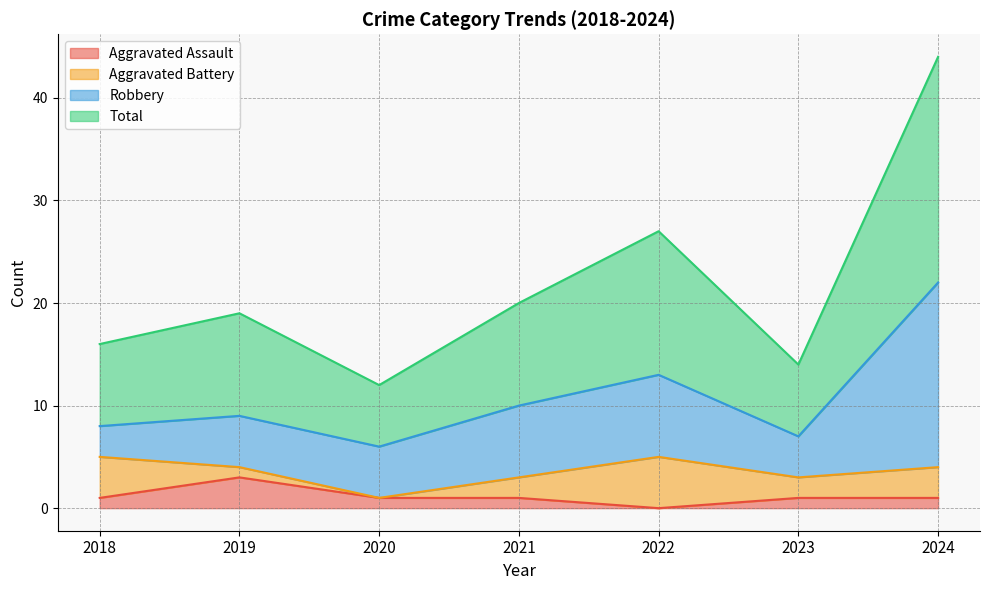

What is the average value of the Aggravated Assault series?

1